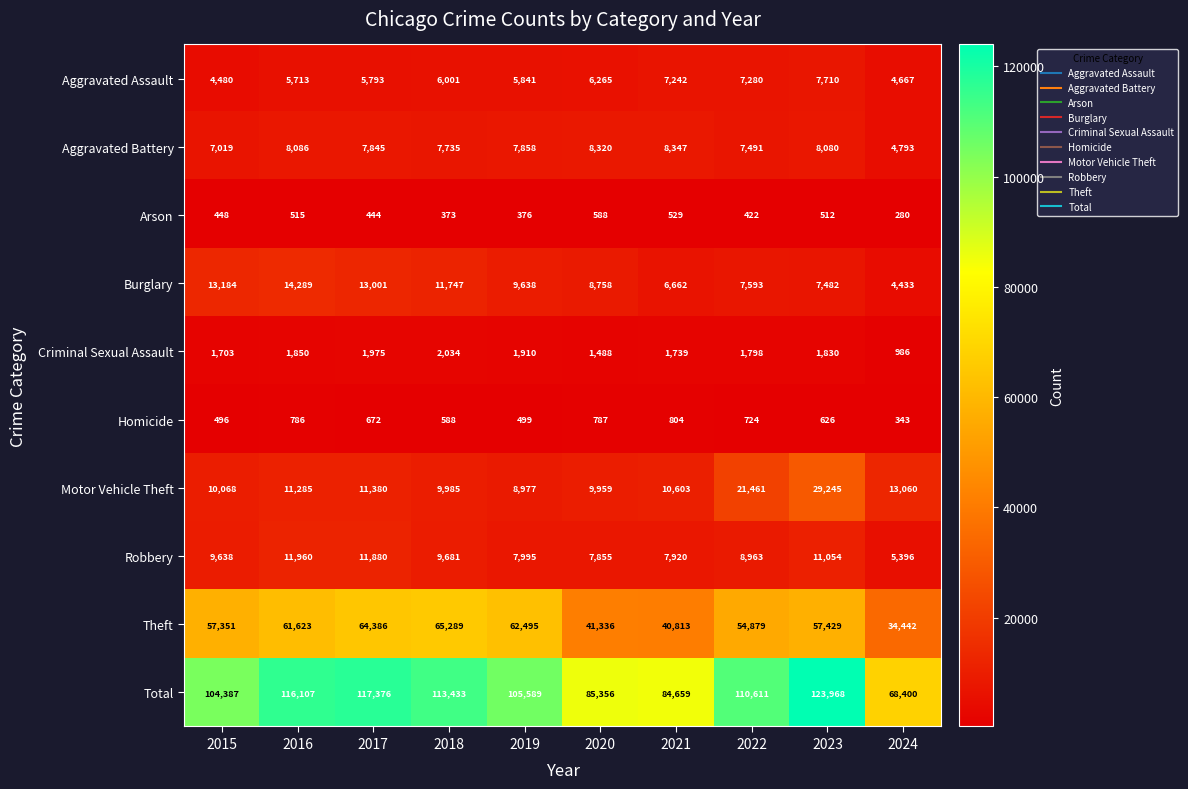

At which label does Criminal Sexual Assault reach its minimum?

2024